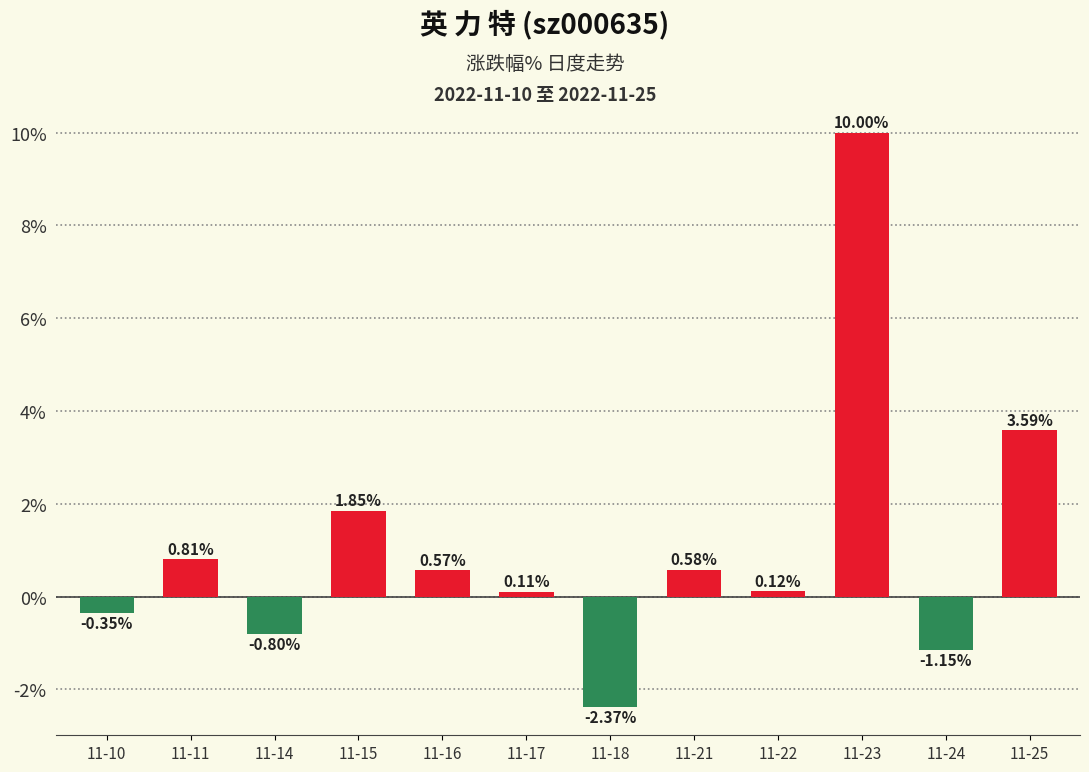

What is the difference between the maximum and minimum values?

12.4